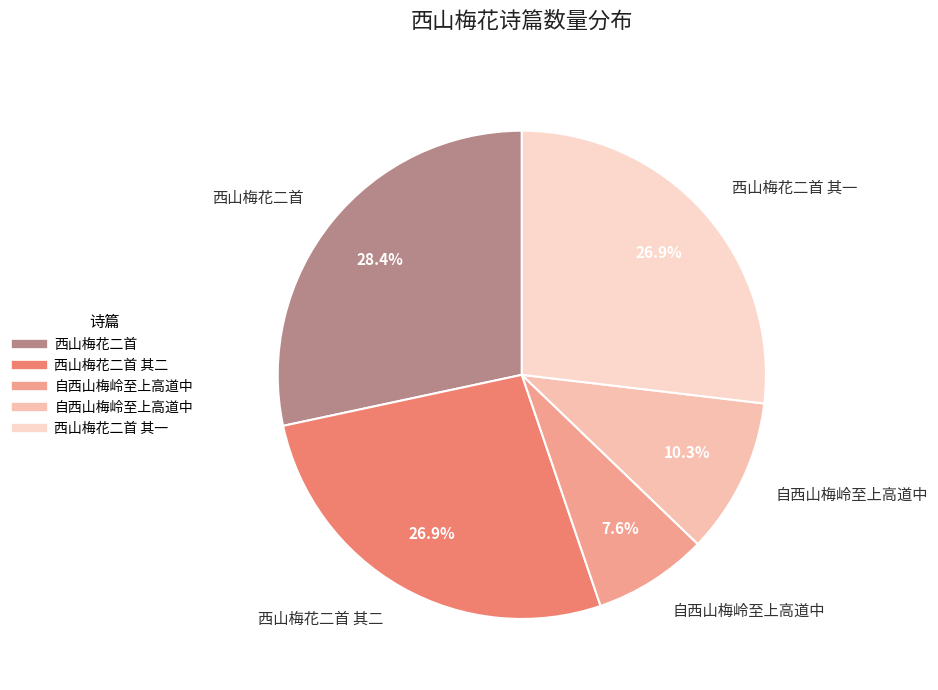

Is there any slice that represents more than half of the pie?

No